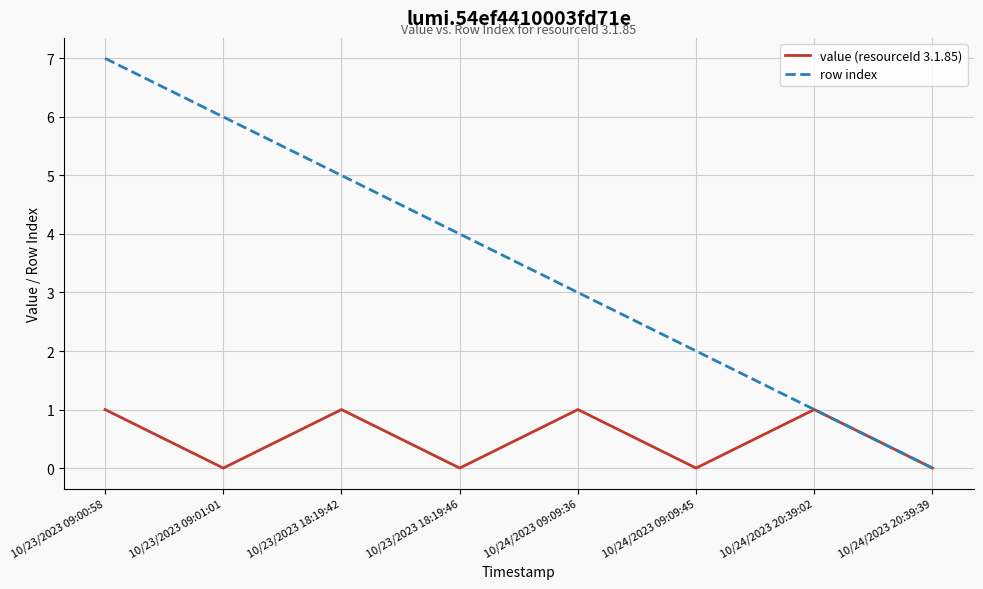

How many categories are shown in the chart?

8